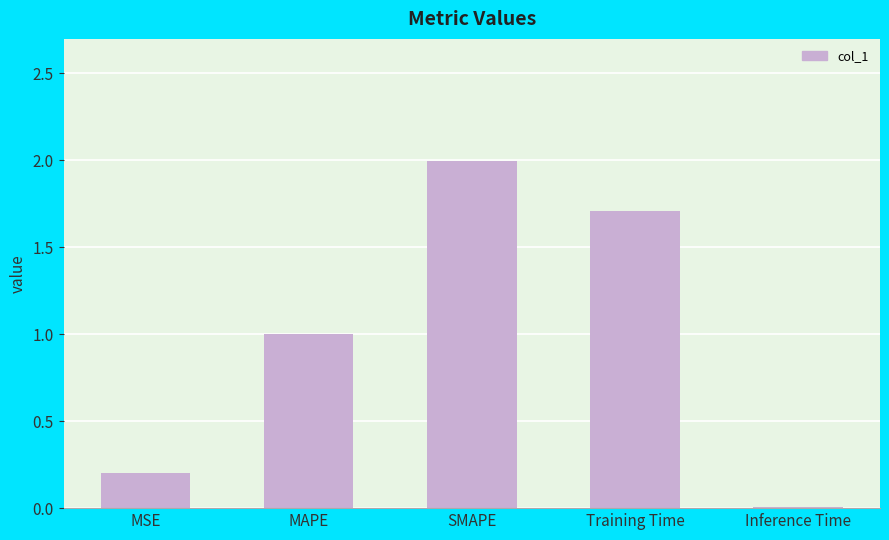

List the labels in order of value, largest first.

SMAPE, Training Time, MAPE, MSE, Inference Time